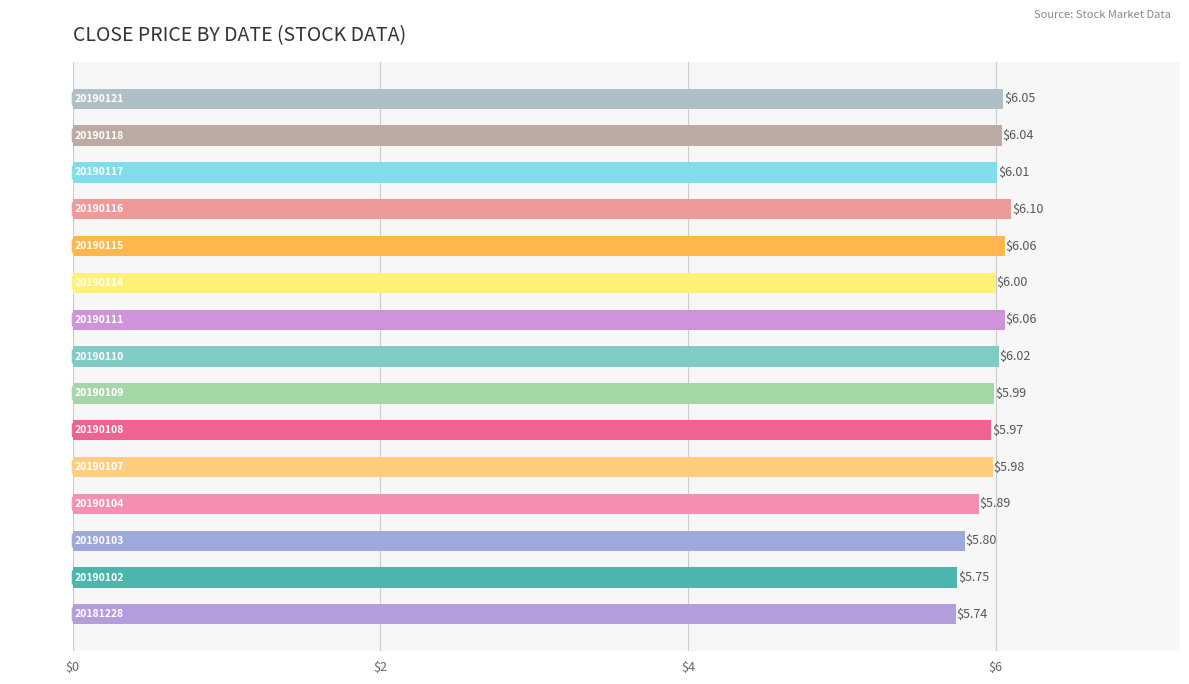

At which label is the value closest to 5?

20181228